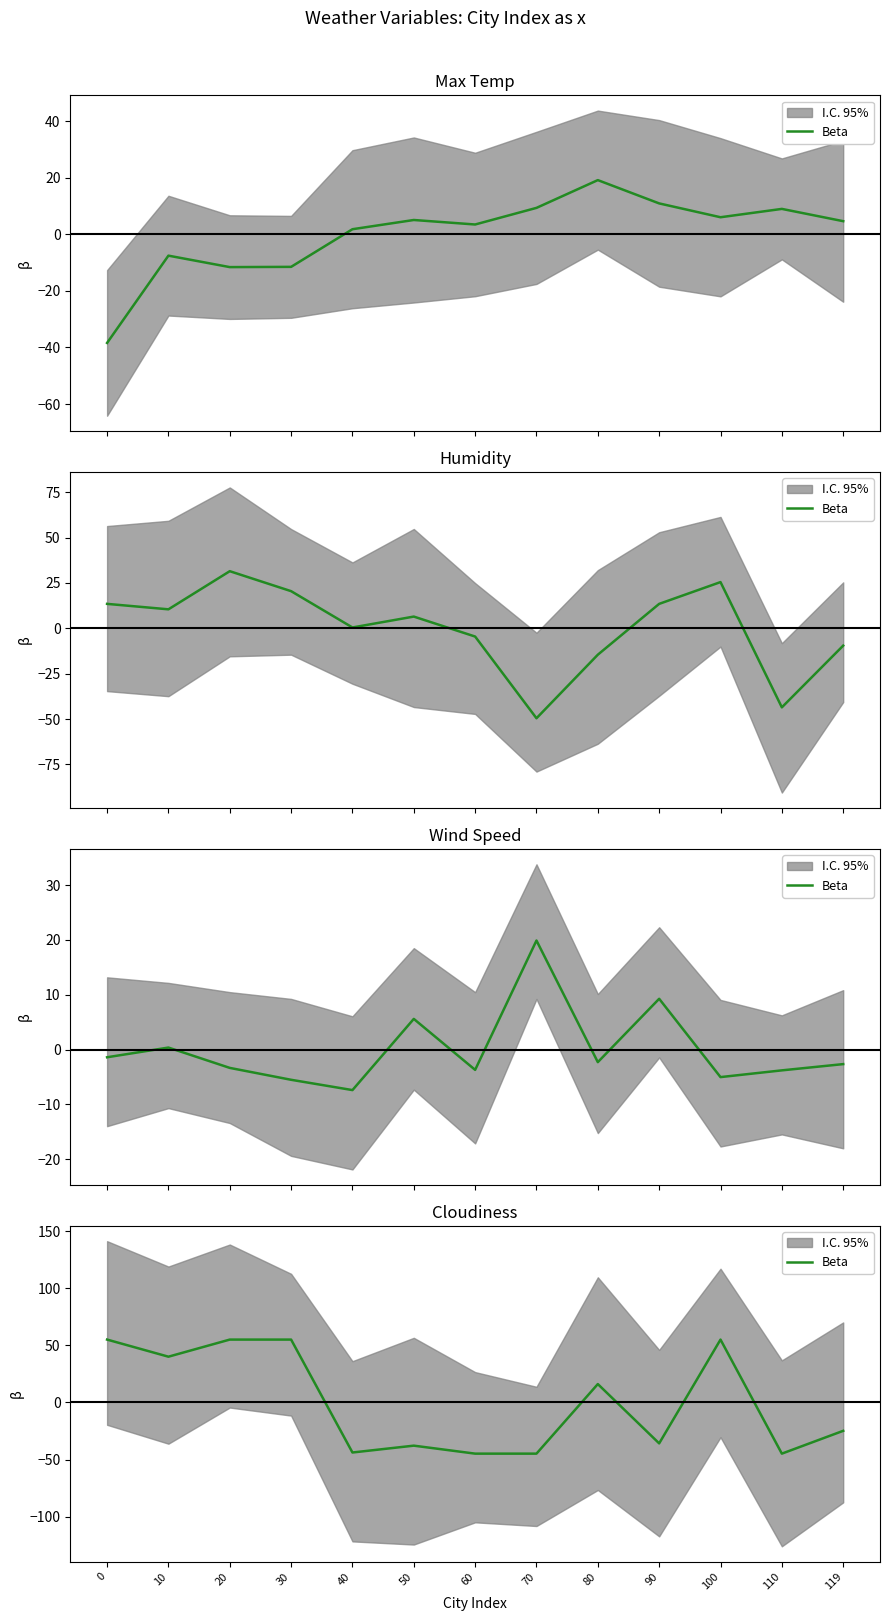

Is it true that the value at 100 is 55.2?

True